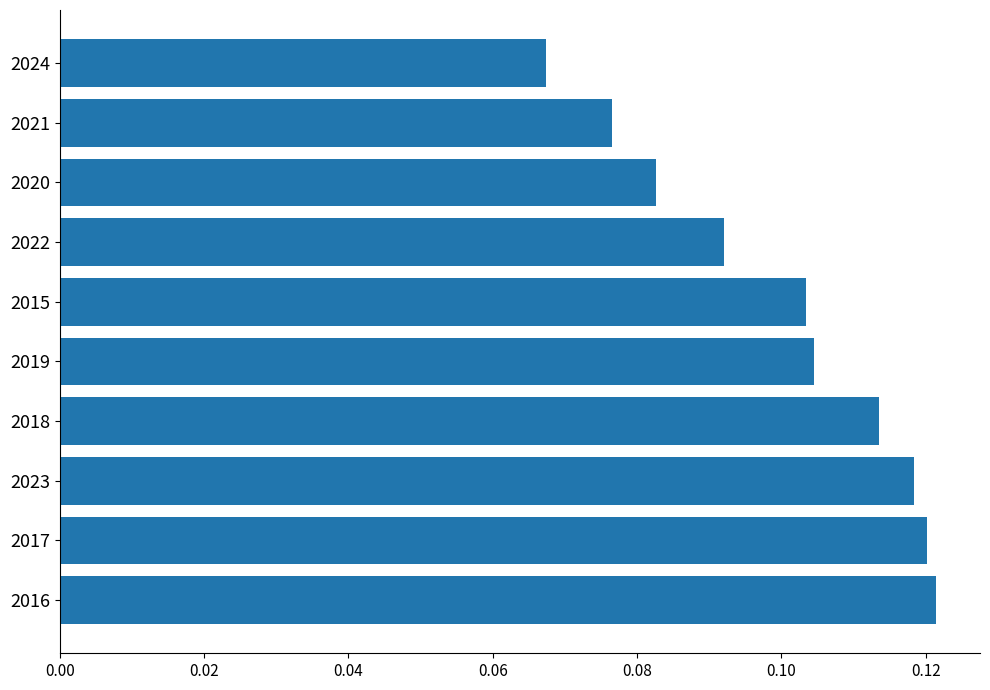

At which category does the chart reach its minimum across all series?

2024